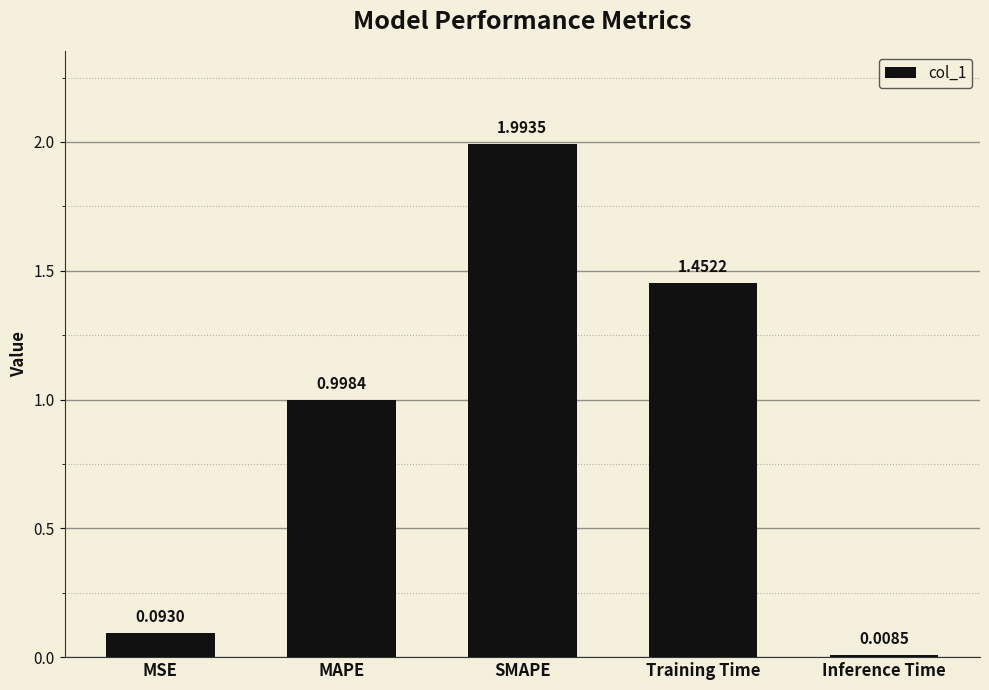

Which label corresponds to the largest value in the chart?

SMAPE